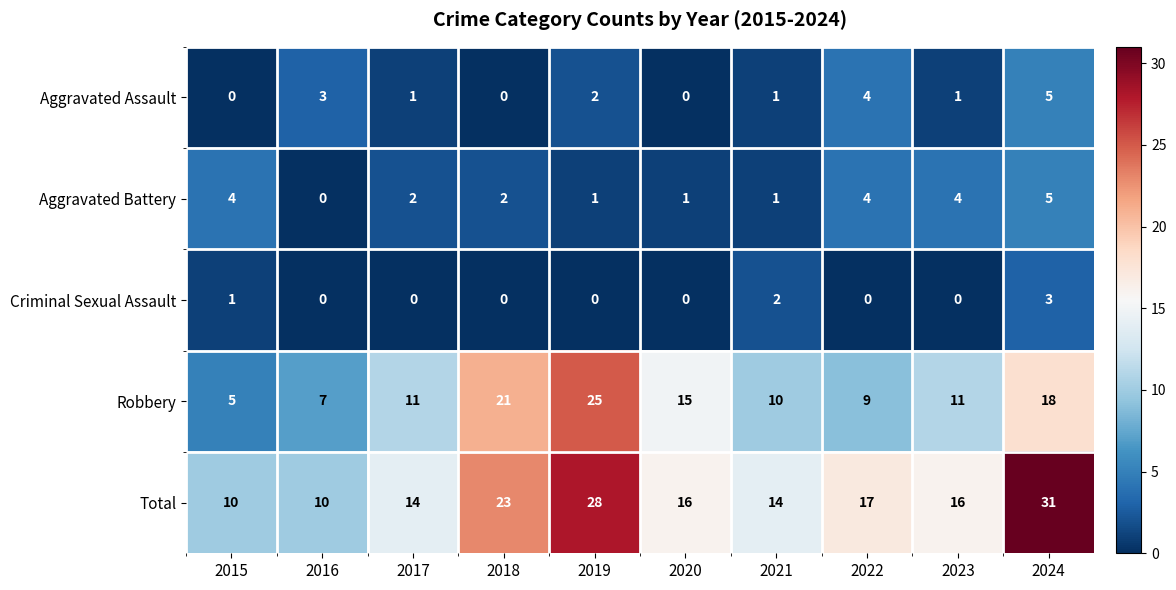

What is the lowest value of the Total series?

10